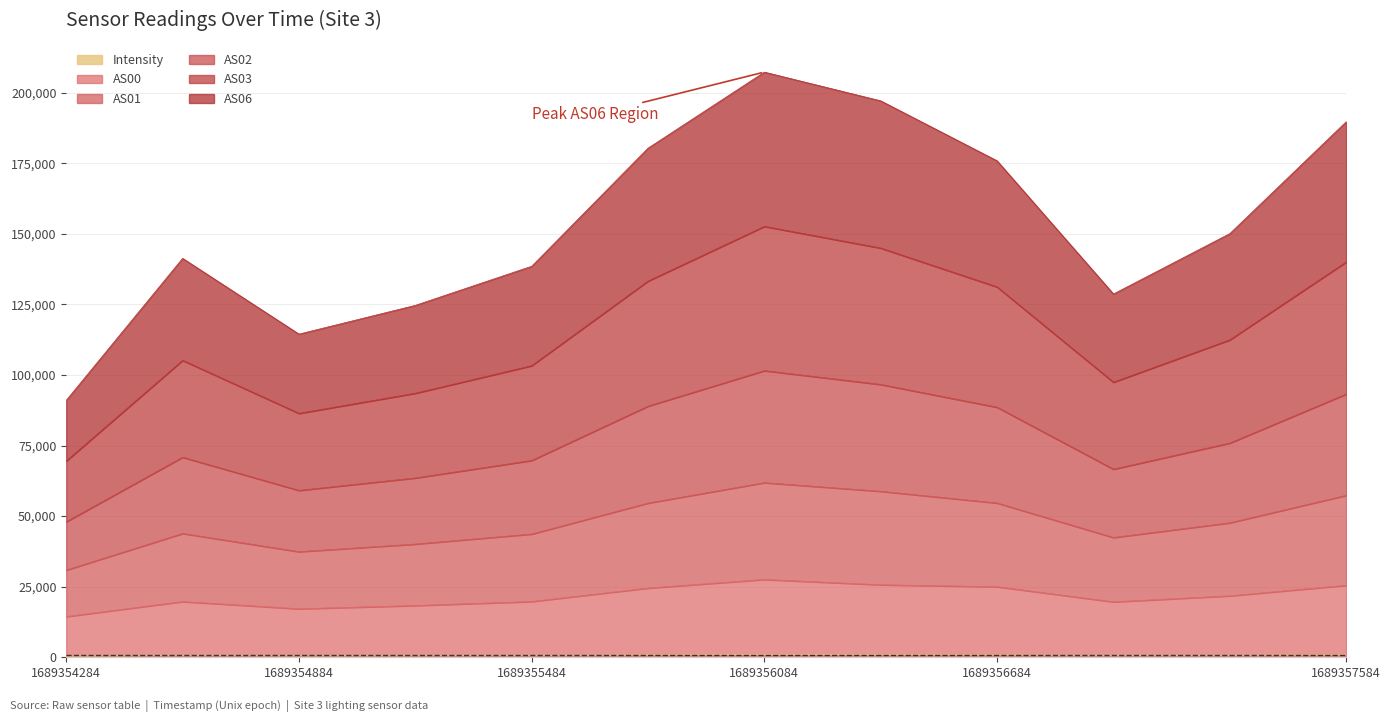

List the labels in order of AS01 value, smallest first.

1689354284, 1689354884, 1689355184, 1689356984, 1689355484, 1689354584, 1689357284, 1689356684, 1689355784, 1689357584, 1689356384, 1689356084